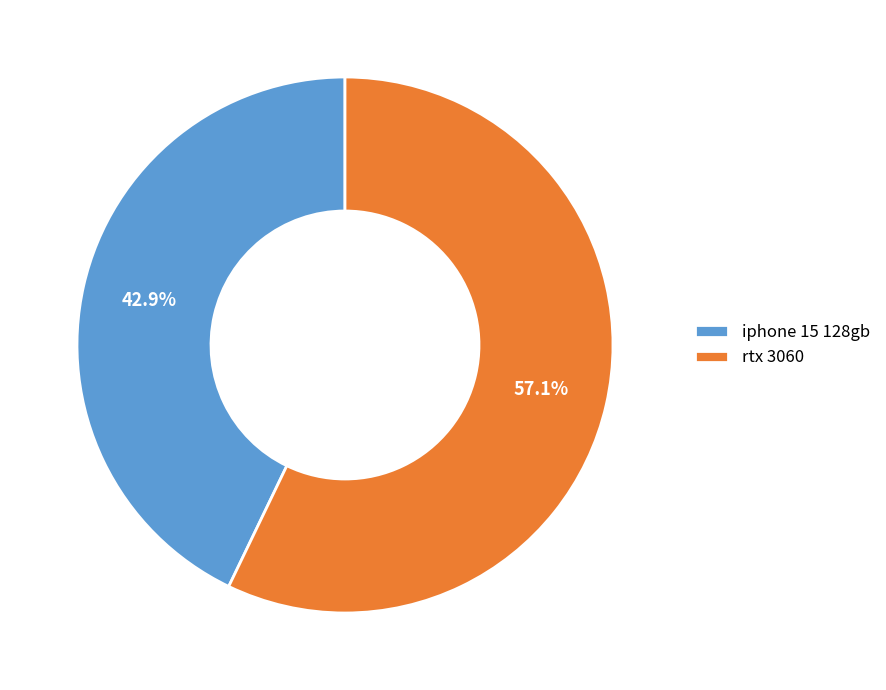

To the nearest percent, what is the difference between the iphone 15 128gb and rtx 3060 slice percentages?

14%